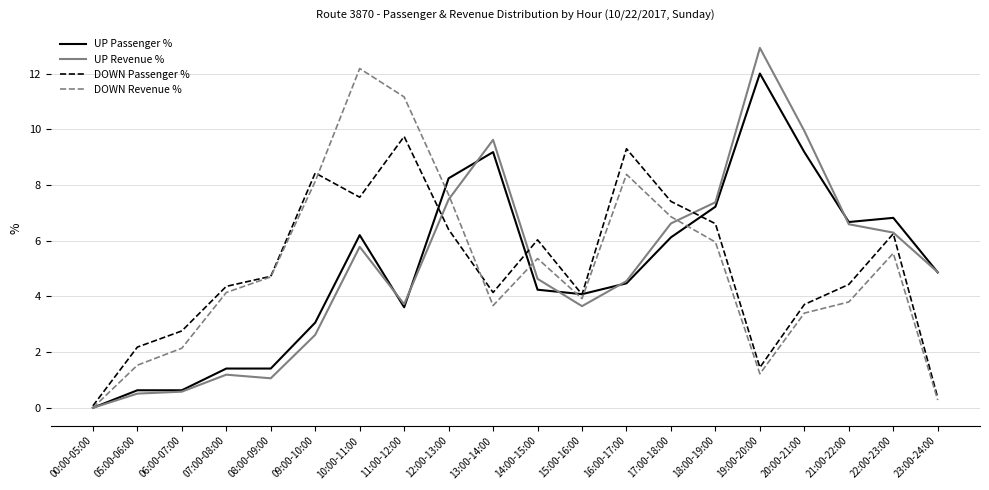

Is the value of DOWN Revenue % at 14:00-15:00 greater than the value of DOWN Passenger % at 20:00-21:00?

Yes